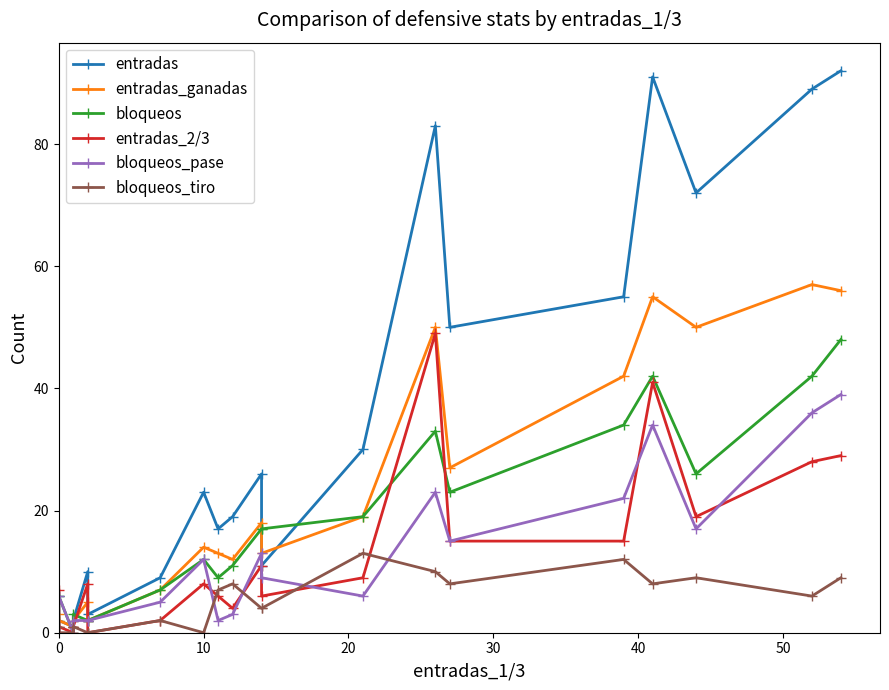

How many data points does each series have?

20